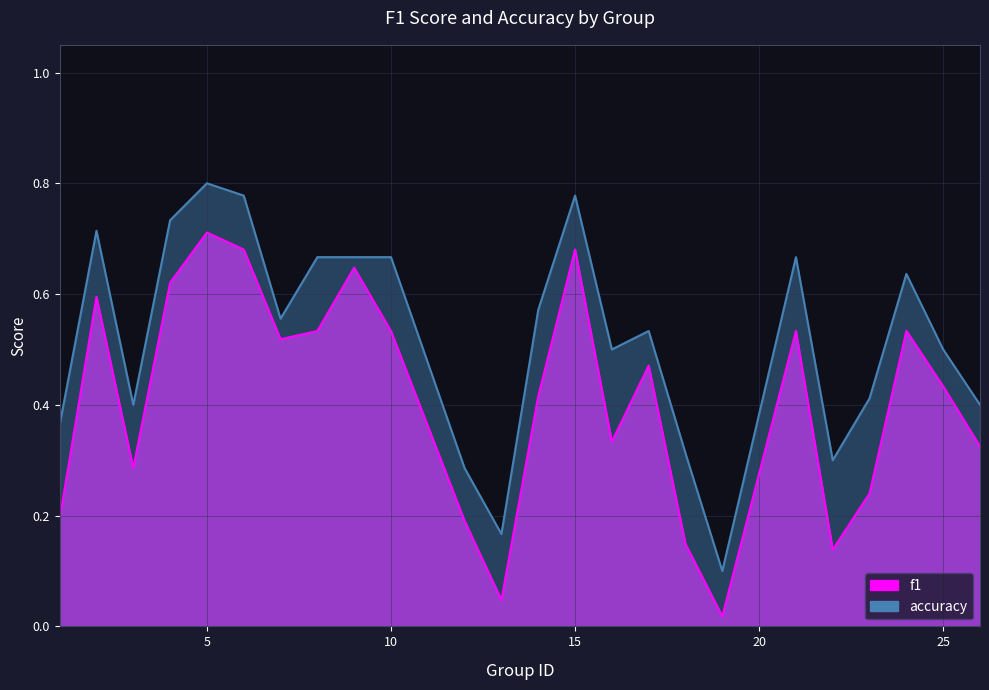

Where is accuracy nearest to the value 0?

19